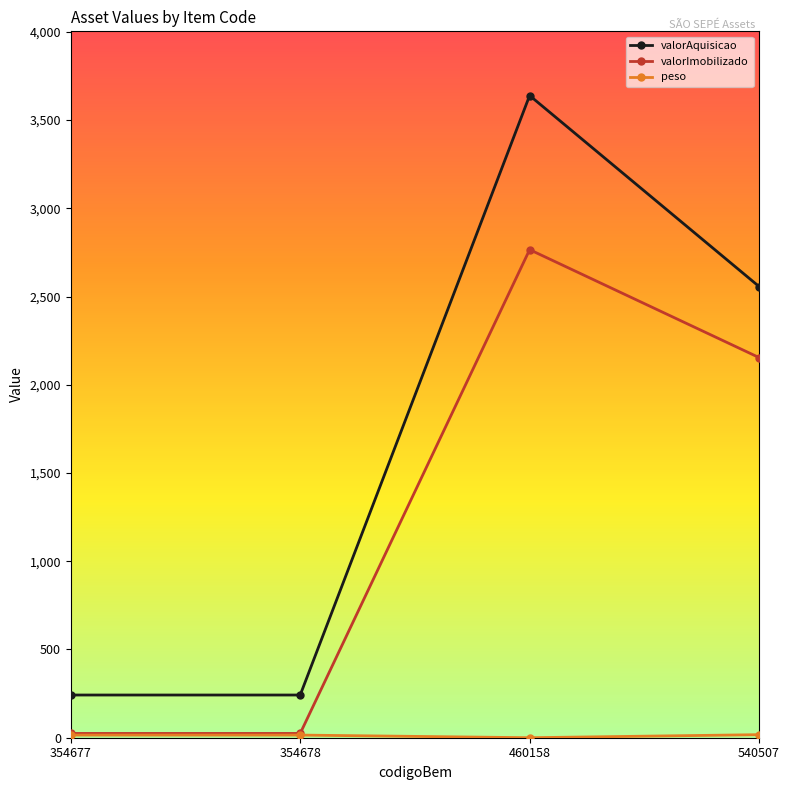

Which series has the largest range (max minus min)?

valorAquisicao